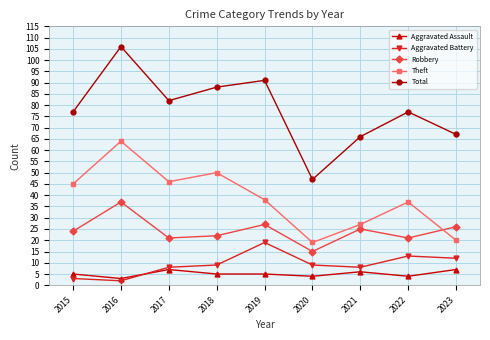

How many intersections are there between Aggravated Battery and Aggravated Assault?

1